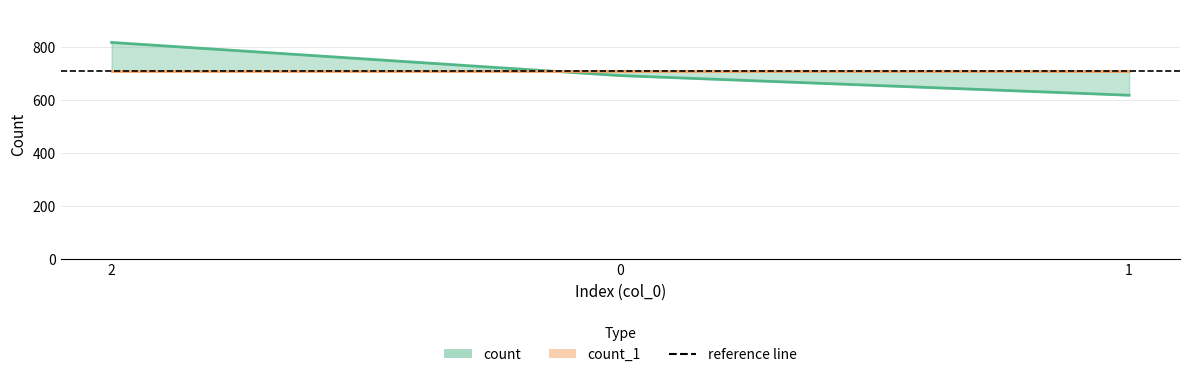

What is the ratio of the value at 0 to the value at 1?

1.1